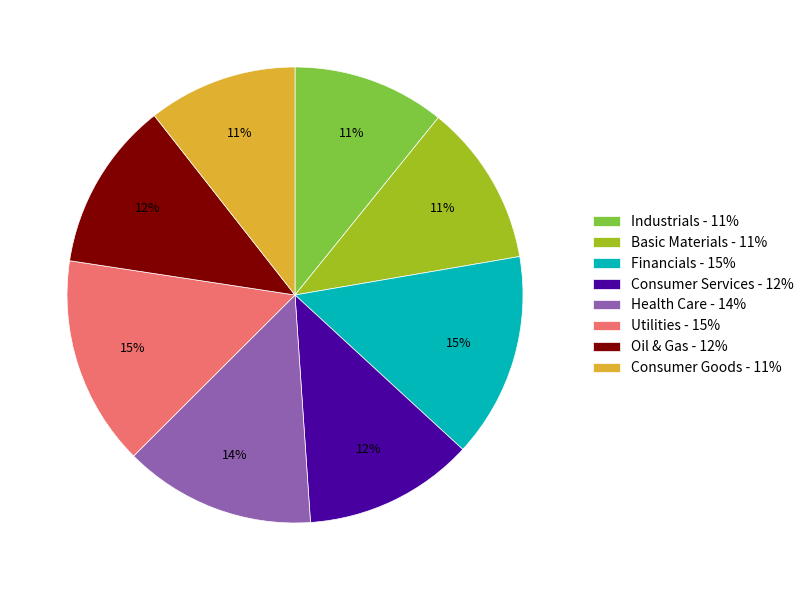

Is it true that Consumer Goods is 11% of the pie?

True